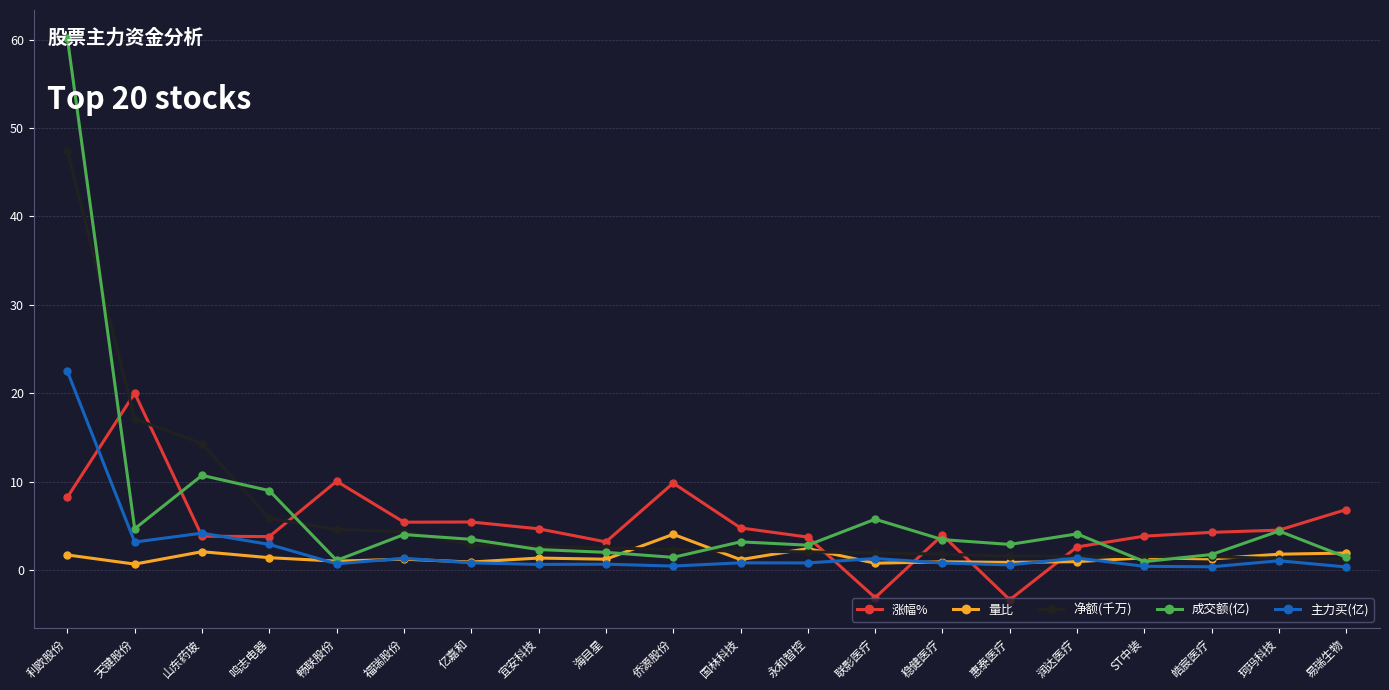

At how many categories does at least one series exceed 46?

1